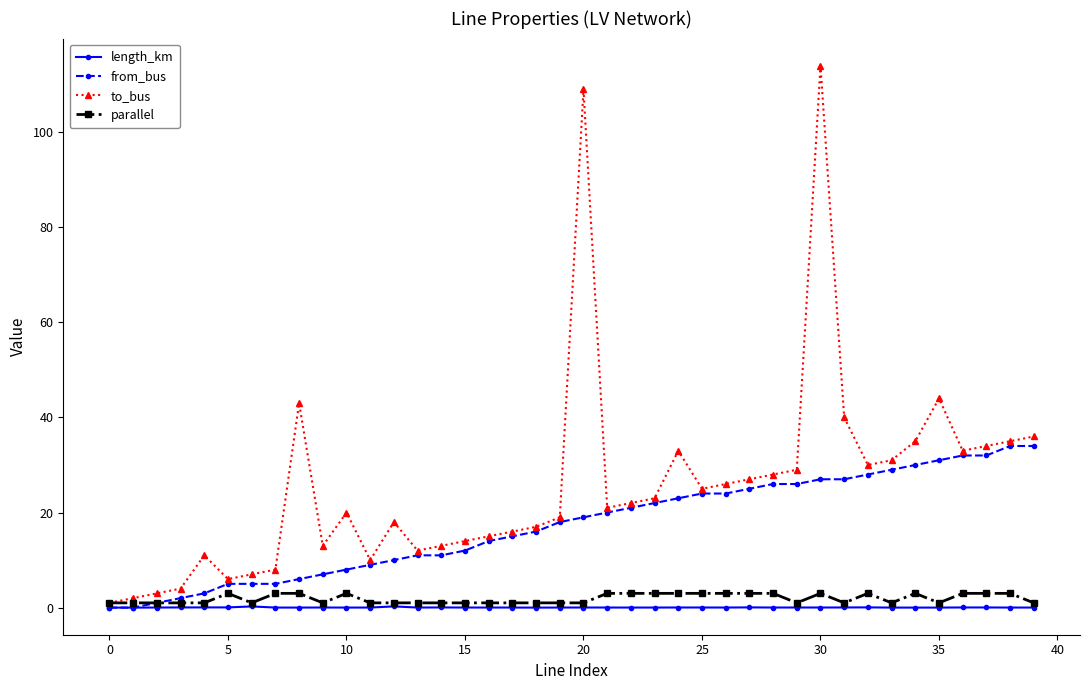

Which series has the largest range (max minus min)?

to_bus